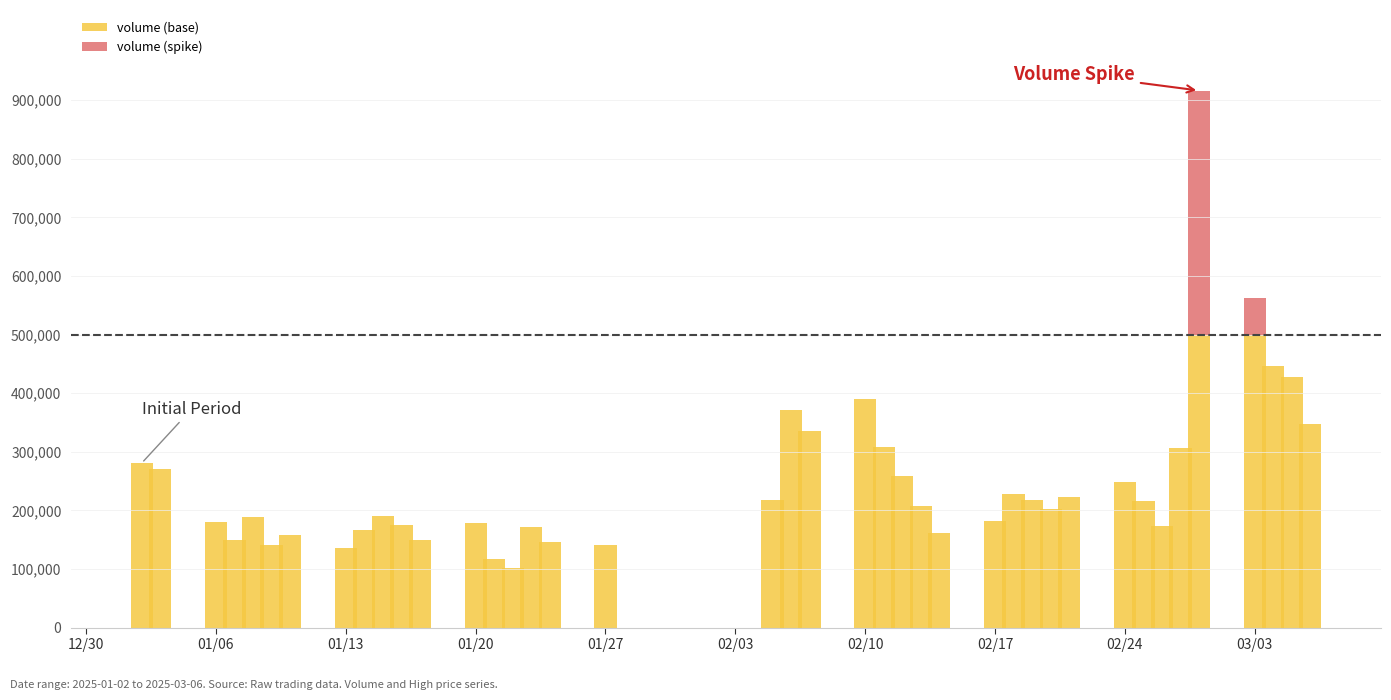

Count the number of data series in this chart.

2